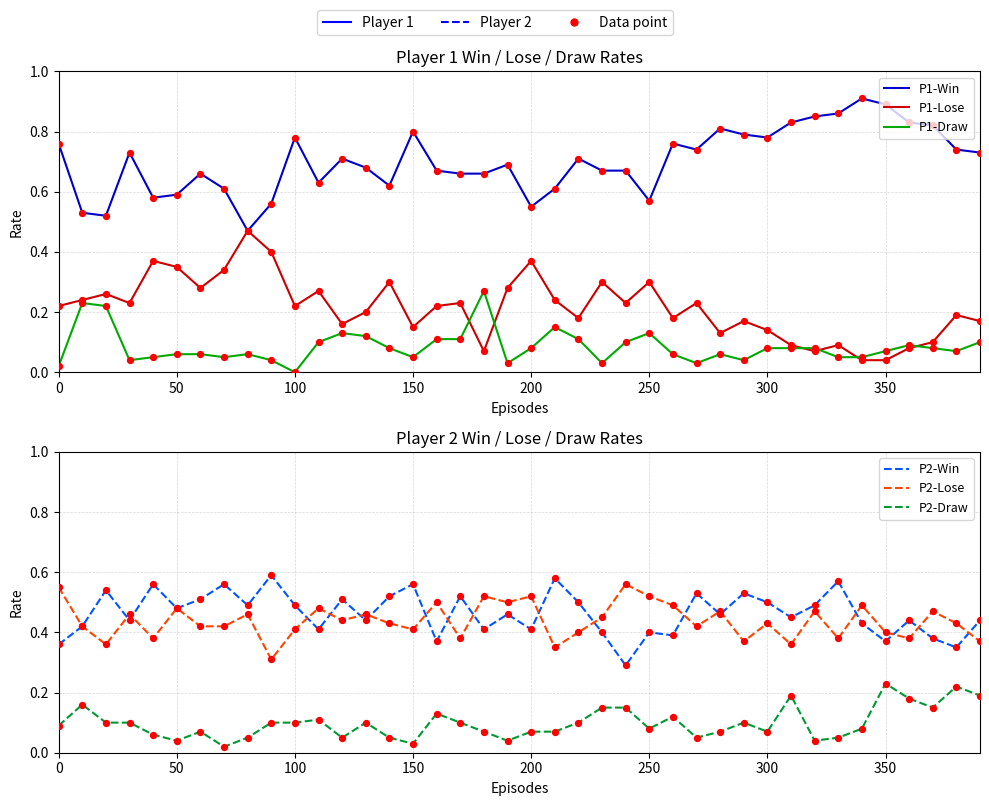

Which series reaches the minimum Y coordinate?

P1-Draw